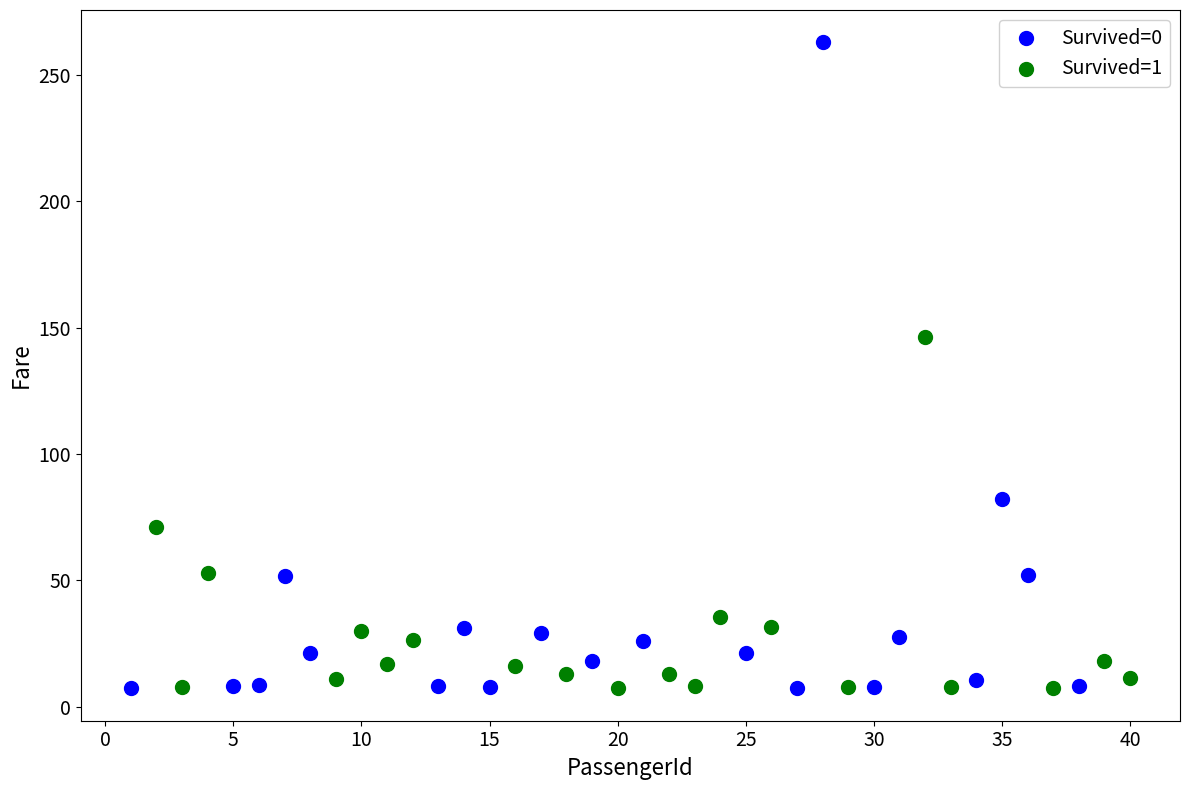

Which series contains the highest Y value?

Survived=0